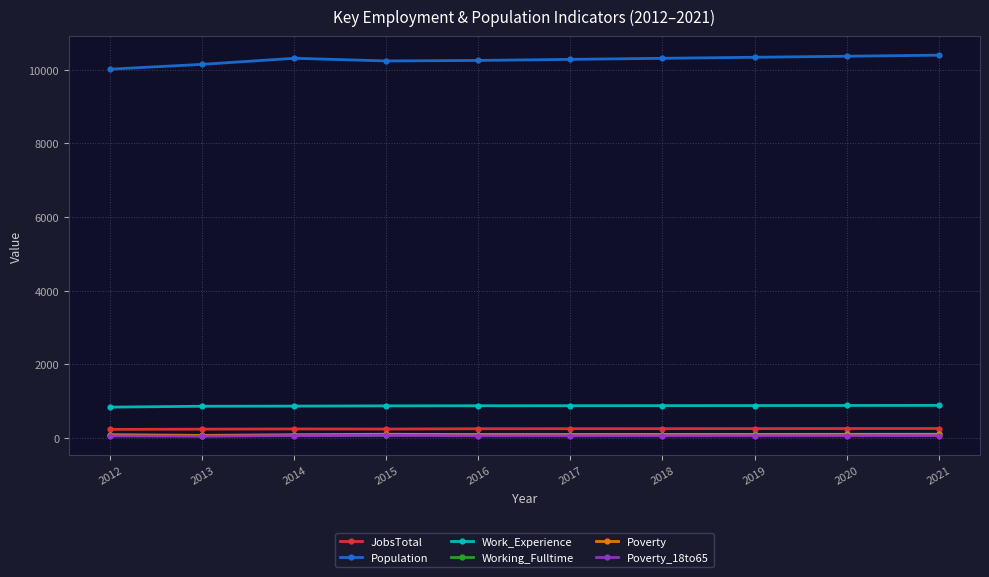

Which series has the largest total across all categories?

Population